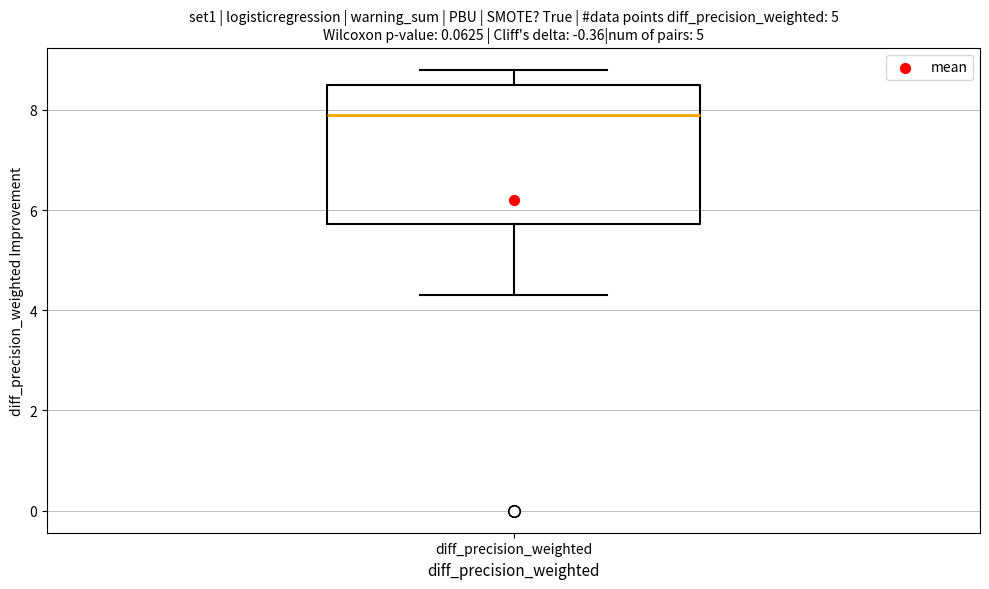

Transcribe this box plot: give where the median line is, the range the box spans, and where the two whiskers end, as read against the y-axis. The values are not printed on the chart, so give them approximately, as read against the axis.

median 8.0, box 5.8 to 8.6, whiskers 4.4 to 8.8